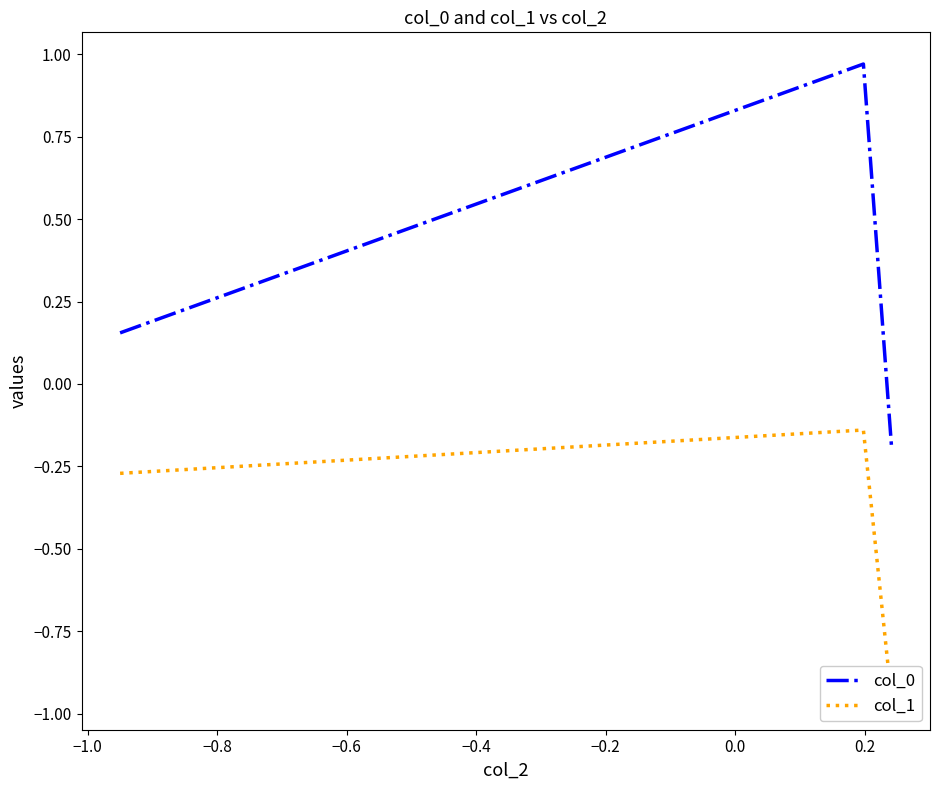

What are all the series names shown in the legend?

col_0, col_1